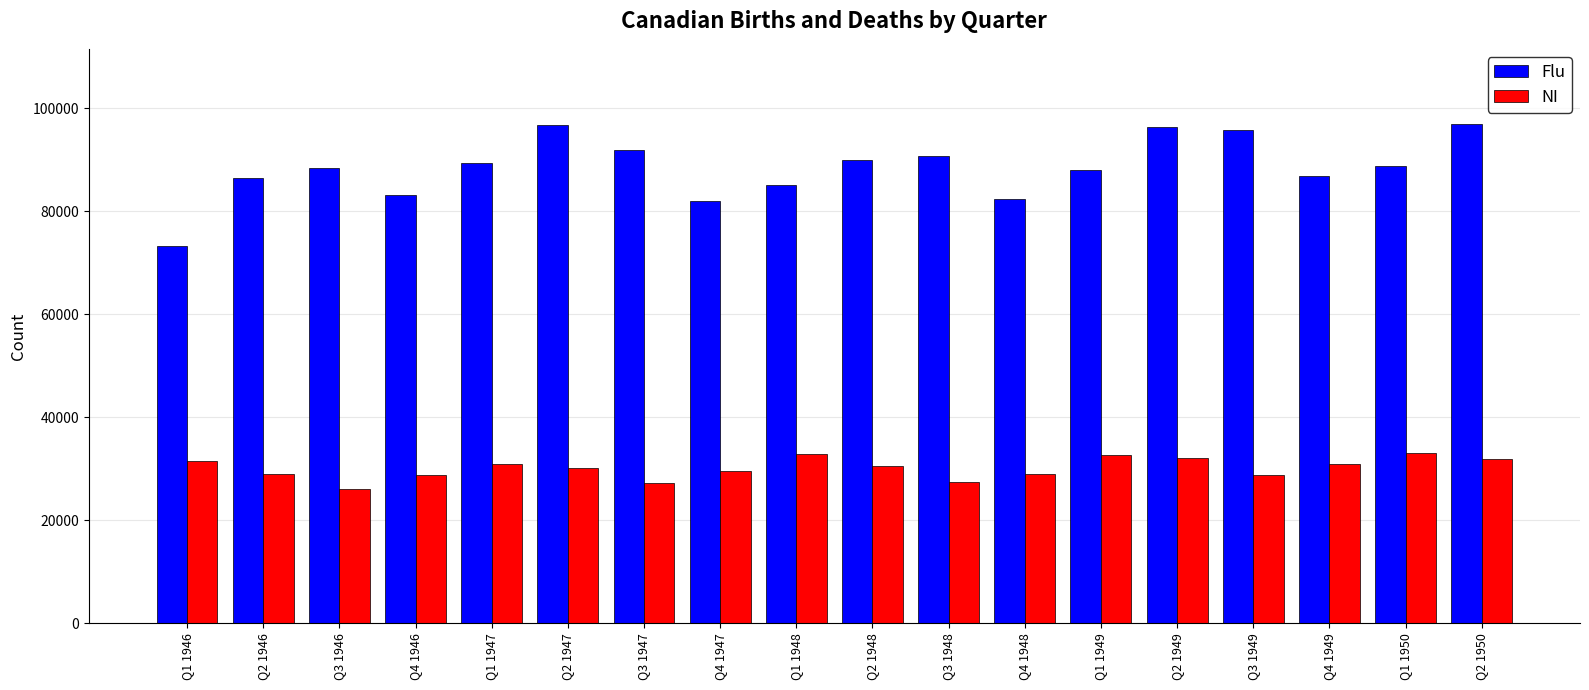

What are all the series names shown in the legend?

Flu, NI